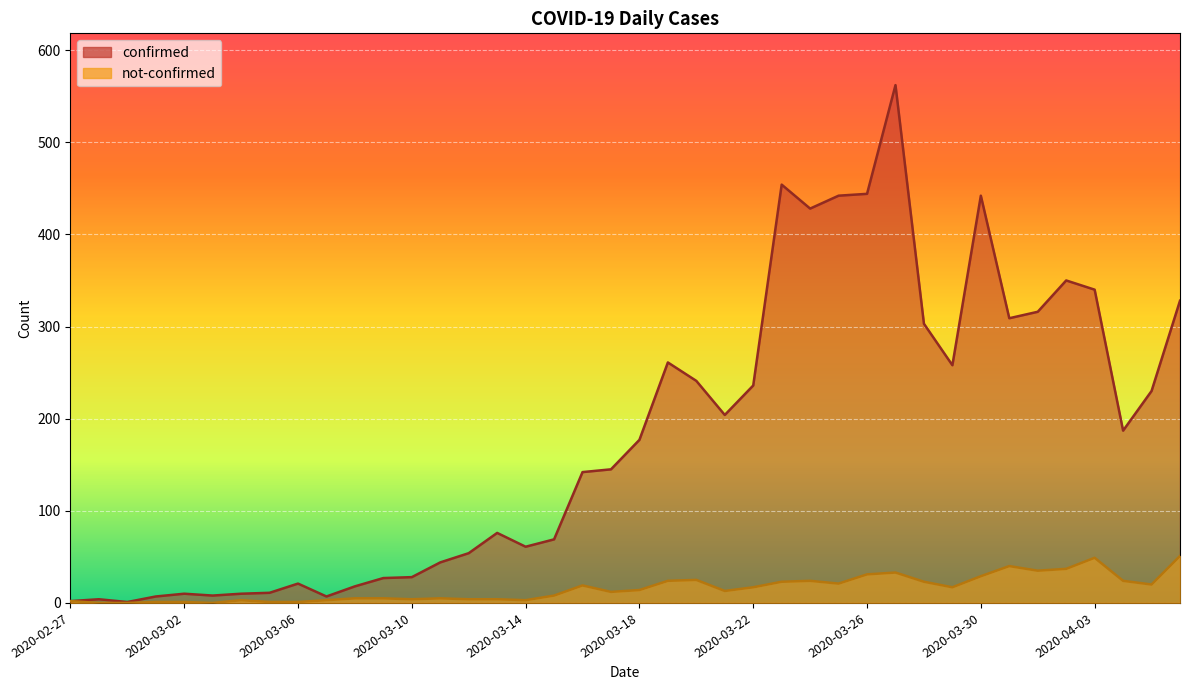

Where does the not-confirmed series first go above 14?

2020-03-16